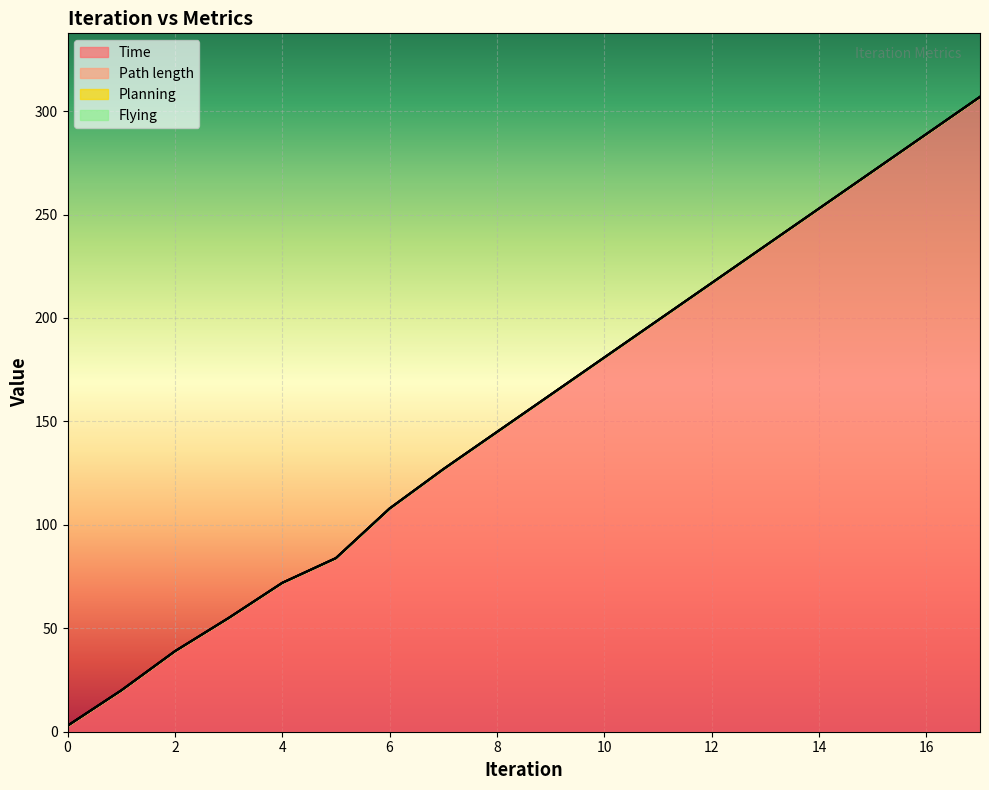

Reading left to right, list all the values displayed in this chart.

Time: 0=2.9	1=20.0	2=38.9	3=55.0	4=72.0	5=83.9	6=107.9	7=126.9	8=144.9	9=162.9	10=180.9	11=198.9	12=216.9	13=234.9	14=252.9	15=270.9	16=288.9	17=306.9
Path length: 0=0.0	1=0.0	2=0.0	3=0.0	4=0.0	5=0.0	6=0.0	7=0.0	8=0.0	9=0.0	10=0.0	11=0.0	12=0.0	13=0.0	14=0.0	15=0.0	16=0.0	17=0.0
Planning: 0=0.0	1=0.0	2=0.0	3=0.0	4=0.0	5=0.0	6=0.0	7=0.0	8=0.0	9=0.0	10=0.0	11=0.0	12=0.0	13=0.0	14=0.0	15=0.0	16=0.0	17=0.0
Flying: 0=0.0	1=0.0	2=0.0	3=0.0	4=0.0	5=0.0	6=0.0	7=0.0	8=0.0	9=0.0	10=0.0	11=0.0	12=0.0	13=0.0	14=0.0	15=0.0	16=0.0	17=0.0